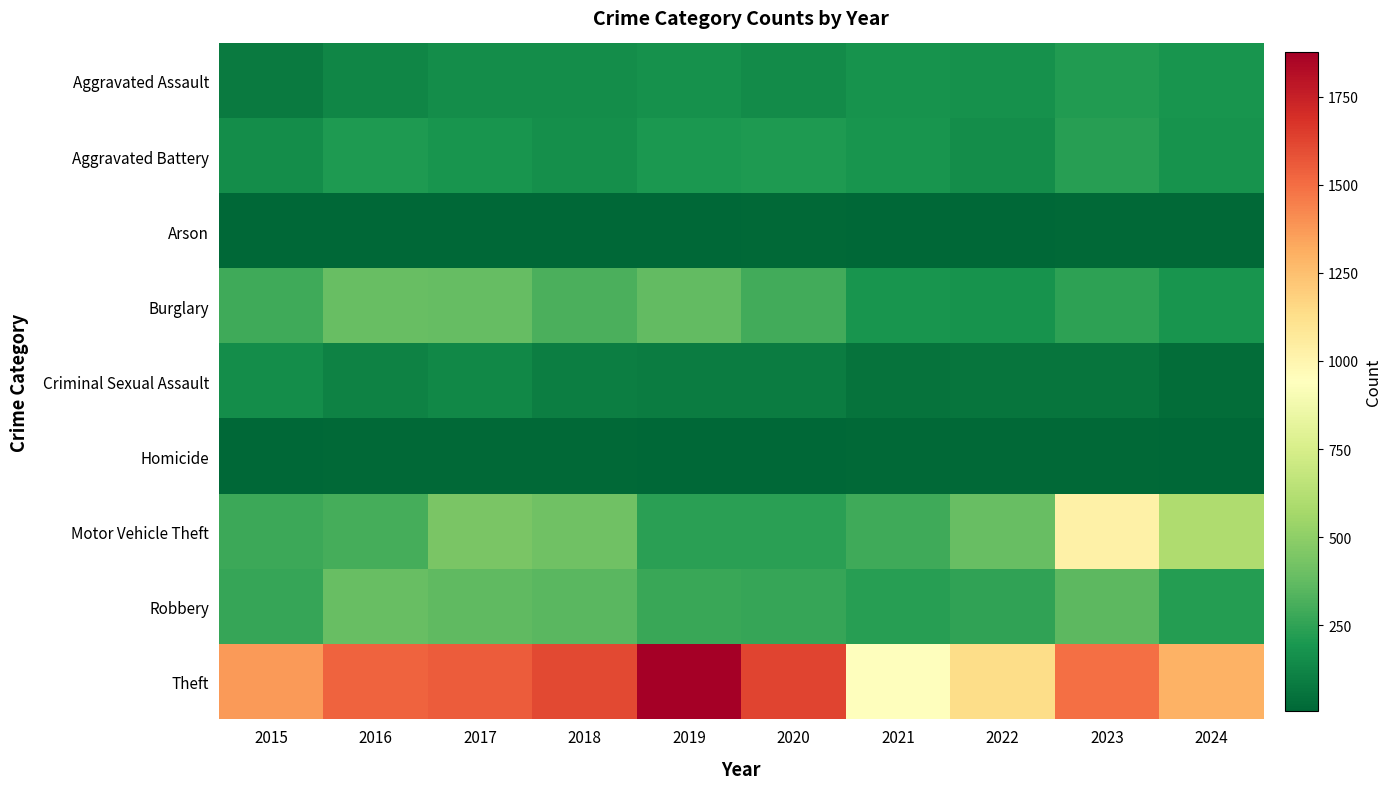

Reading left to right, extract all data points from this chart.

Aggravated Assault: 2015=84	2016=128	2017=154	2018=153	2019=170	2020=151	2021=177	2022=169	2023=211	2024=184
Aggravated Battery: 2015=153	2016=209	2017=182	2018=161	2019=198	2020=208	2021=183	2022=156	2023=228	2024=178
Arson: 2015=6	2016=11	2017=8	2018=6	2019=9	2020=16	2021=13	2022=6	2023=15	2024=16
Burglary: 2015=288	2016=387	2017=382	2018=319	2019=374	2020=293	2021=183	2022=176	2023=241	2024=187
Criminal Sexual Assault: 2015=154	2016=113	2017=137	2018=94	2019=92	2020=89	2021=54	2022=59	2023=64	2024=30
Homicide: 2015=8	2016=18	2017=15	2018=19	2019=11	2020=13	2021=20	2022=15	2023=16	2024=7
Motor Vehicle Theft: 2015=280	2016=302	2017=444	2018=415	2019=236	2020=237	2021=291	2022=388	2023=1028	2024=603
Robbery: 2015=267	2016=389	2017=367	2018=352	2019=271	2020=264	2021=230	2022=249	2023=360	2024=223
Theft: 2015=1367	2016=1534	2017=1553	2018=1610	2019=1878	2020=1623	2021=948	2022=1134	2023=1497	2024=1300